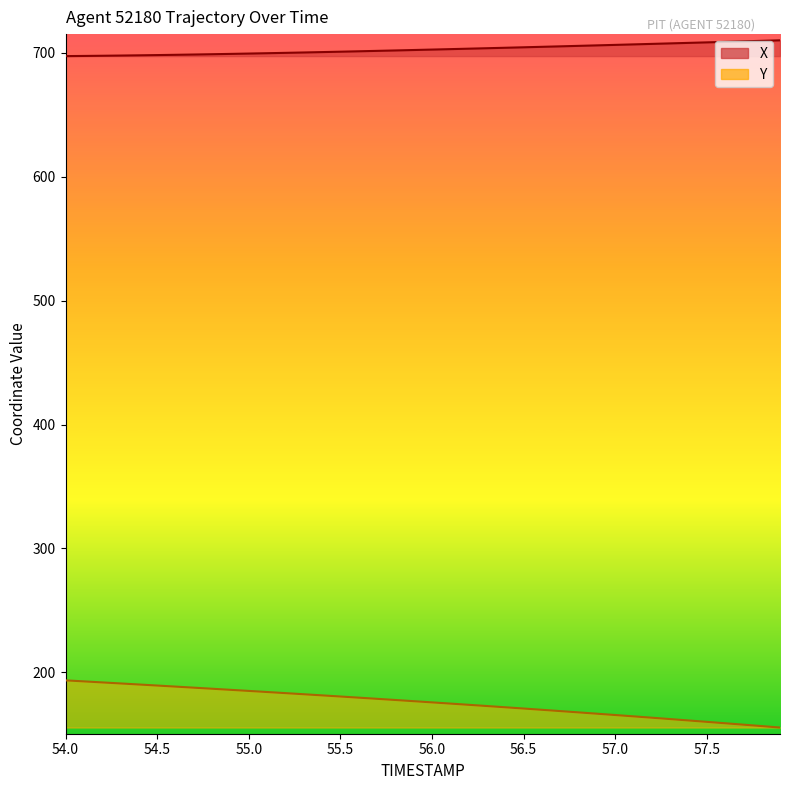

How many distinct data groups are displayed?

2